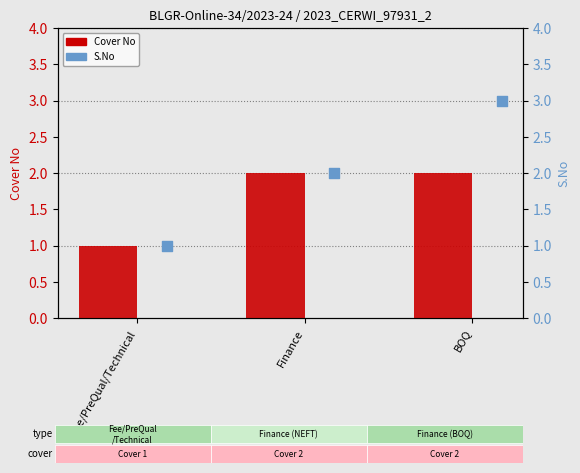

Which series has the largest Y range (max minus min)?

S.No